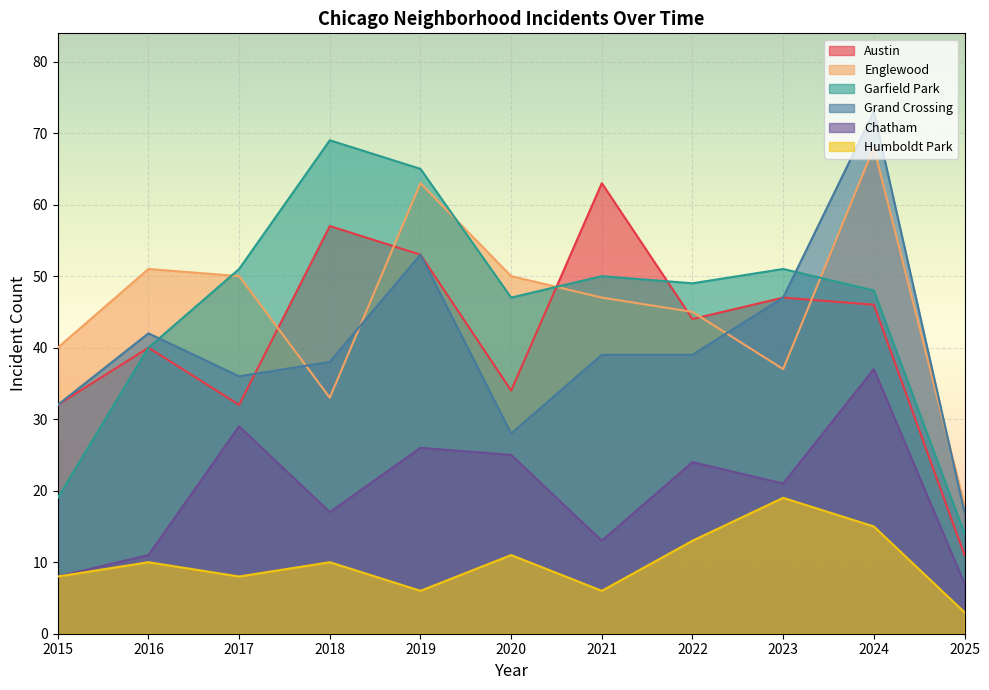

How many times do Englewood and Austin cross each other?

6